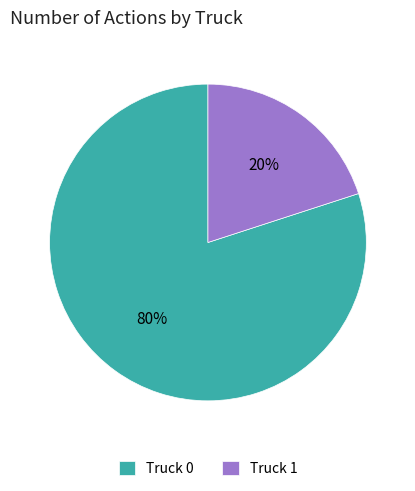

Is the sum of Truck 1 and Truck 0 greater than half?

Yes